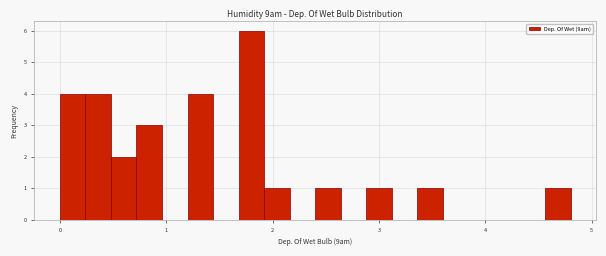

Around what value on the x-axis is the tallest bar? Give the approximate position of its centre, as read against the axis.

1.8